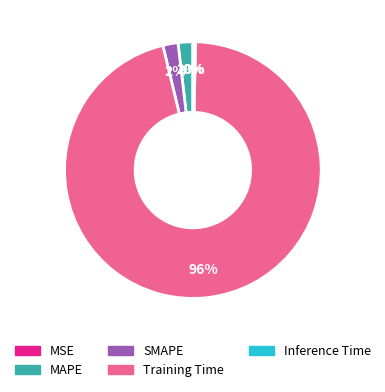

To the nearest percent, what is the difference between the largest and smallest slice percentages?

96%